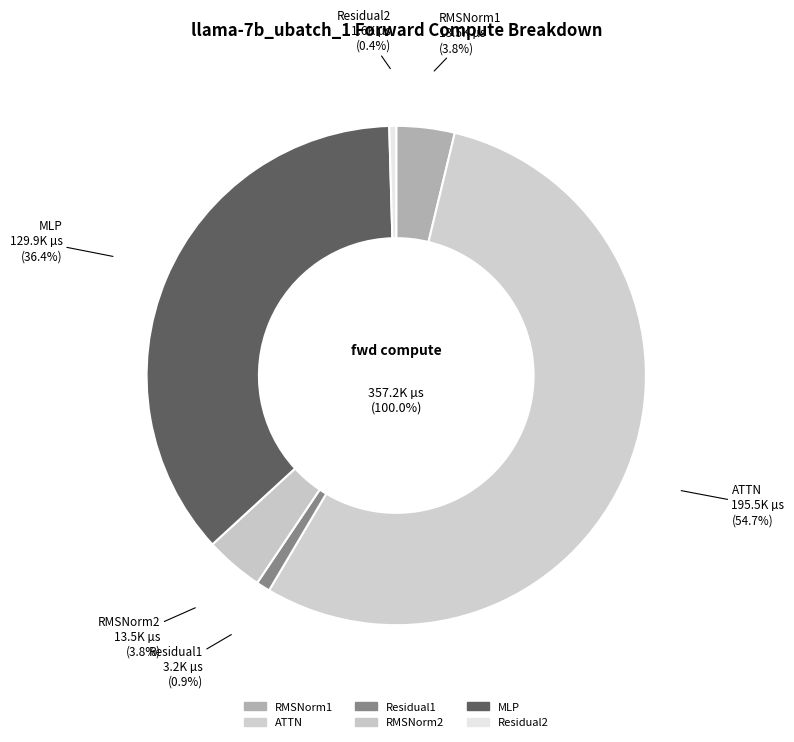

Combined, what portion of the pie is RMSNorm2 and MLP?

40.1%